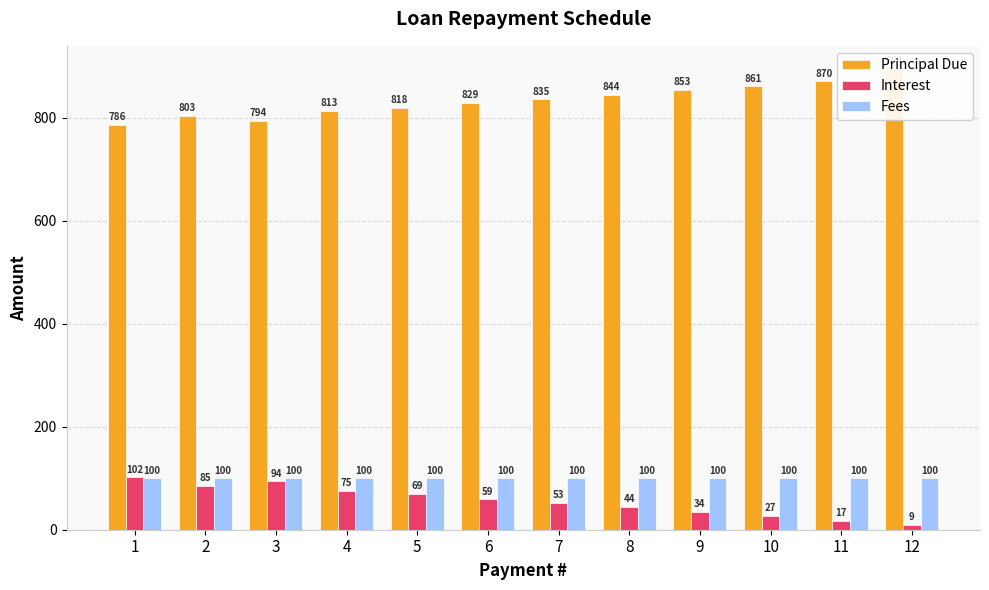

What is the sum of the Fees values at 12 and 2?

200.0